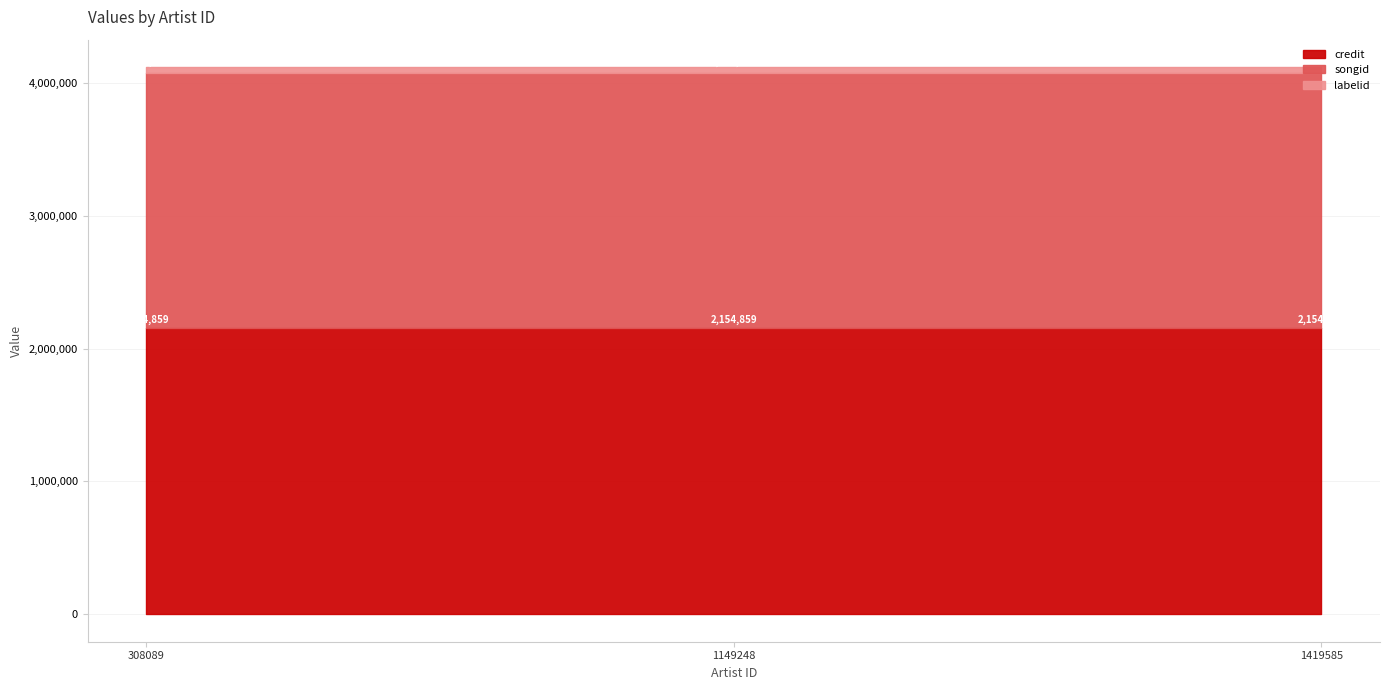

What is the value of the songid point at the 3rd from the left?

1920635